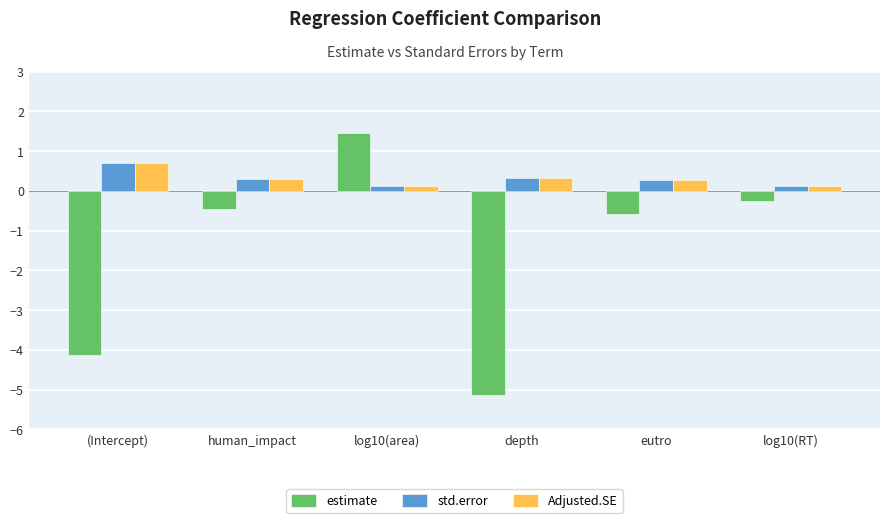

What is the greatest value displayed?

1.5